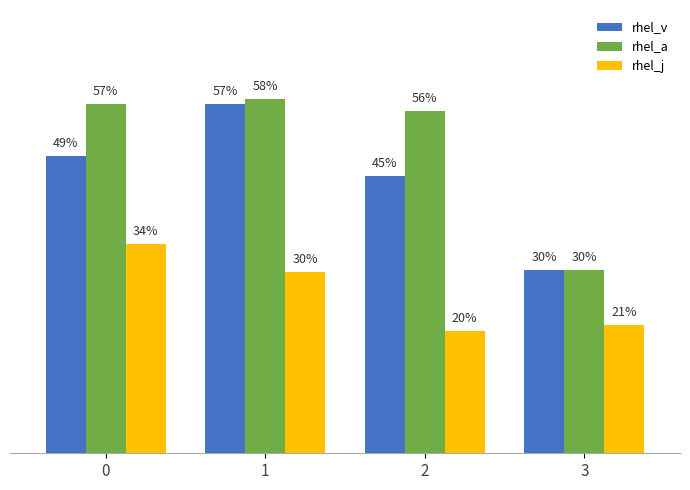

Which series has the largest total across all categories?

rhel_a